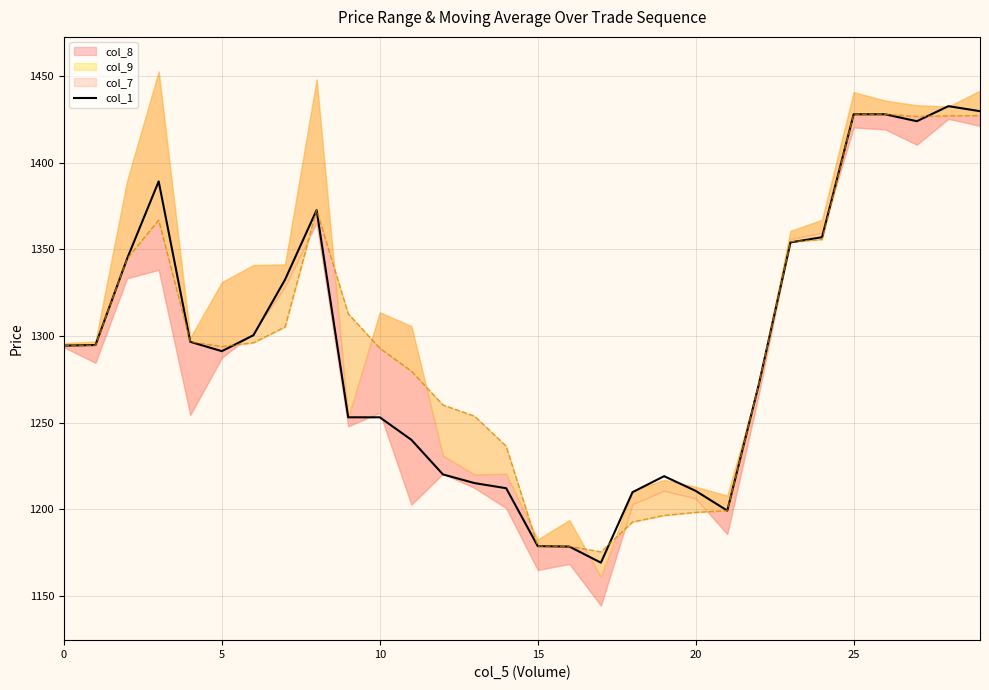

What is the change in value from 5 to 19?

-75.8